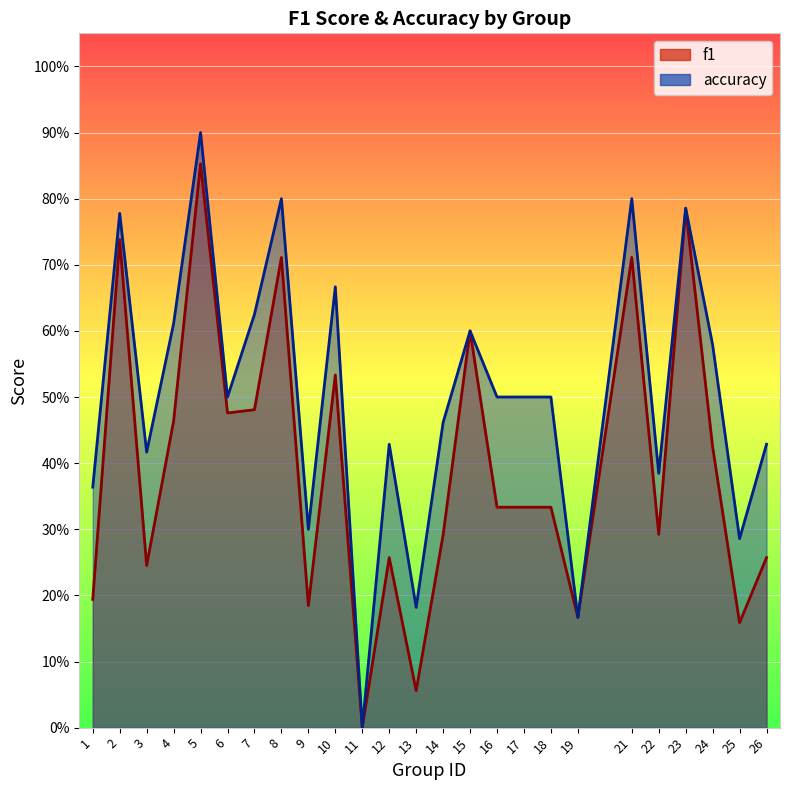

True or false: accuracy and f1 intersect in this chart.

False